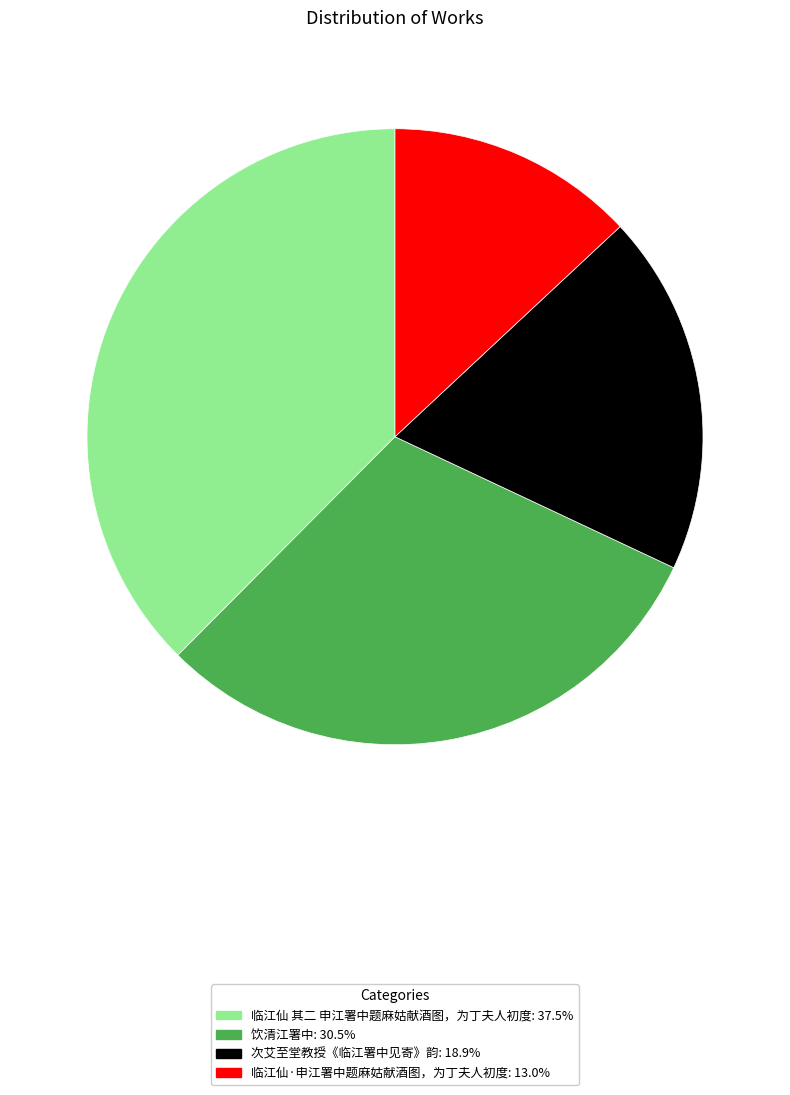

Combined, do 饮清江署中 and 临江仙·申江署中题麻姑献酒图，为丁夫人初度 account for over 50%?

No